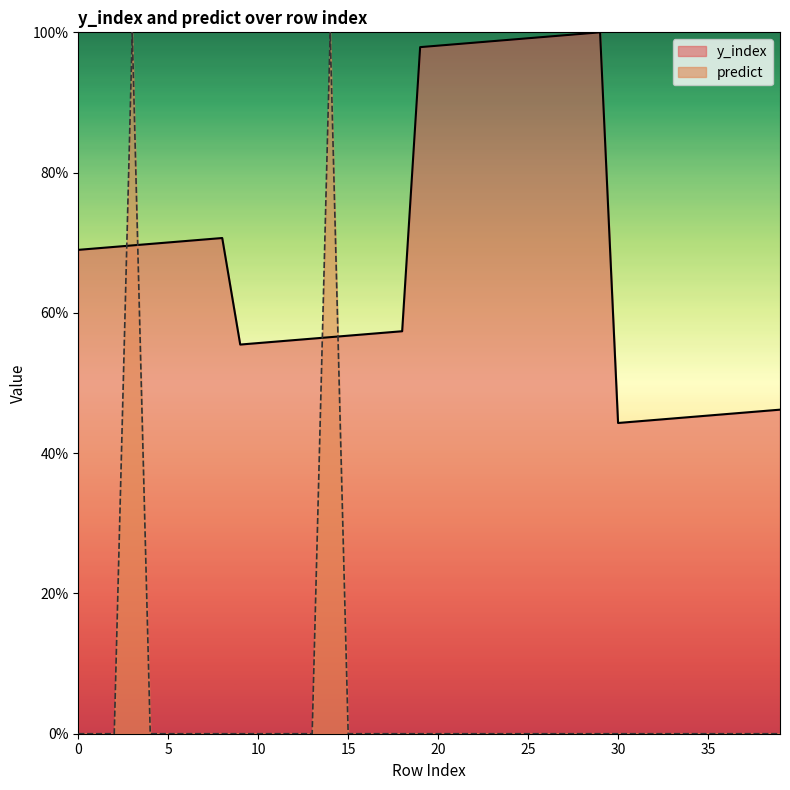

Does the chart display data point markers on the line(s)?

No